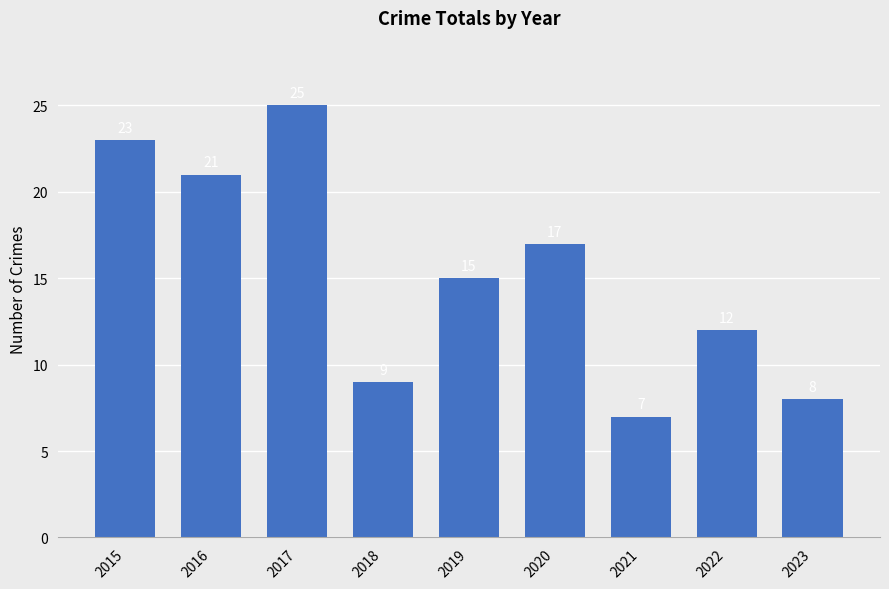

Rank the categories by value from highest to lowest.

2017, 2015, 2016, 2020, 2019, 2022, 2018, 2023, 2021